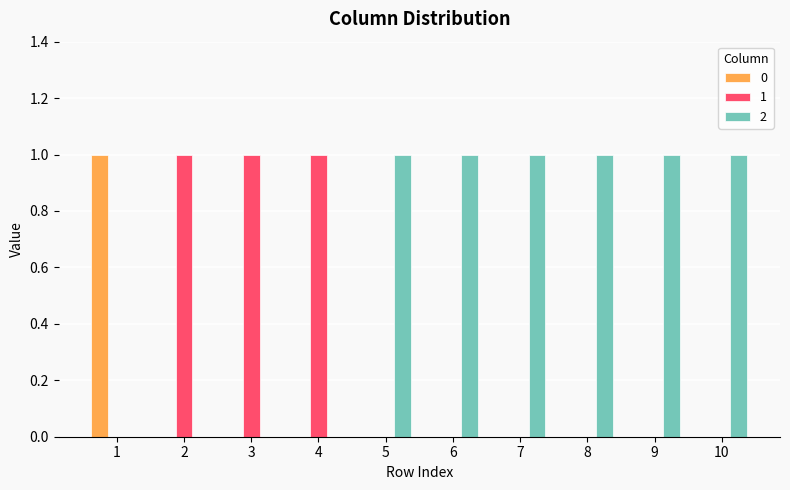

Are the bars horizontal?

No